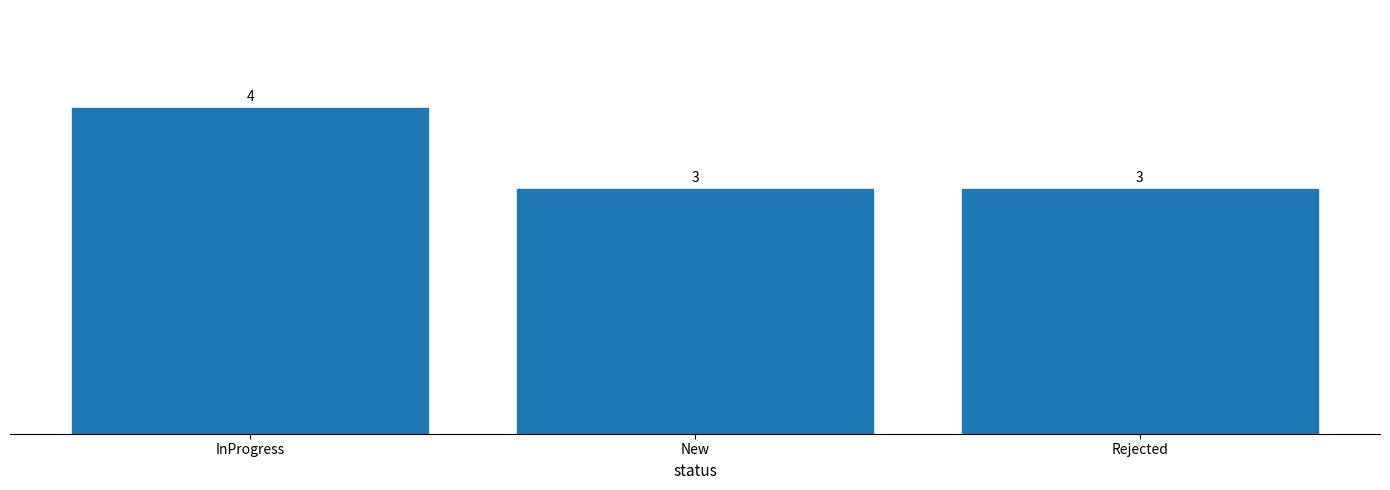

True or false: the data shows 6 at InProgress.

False